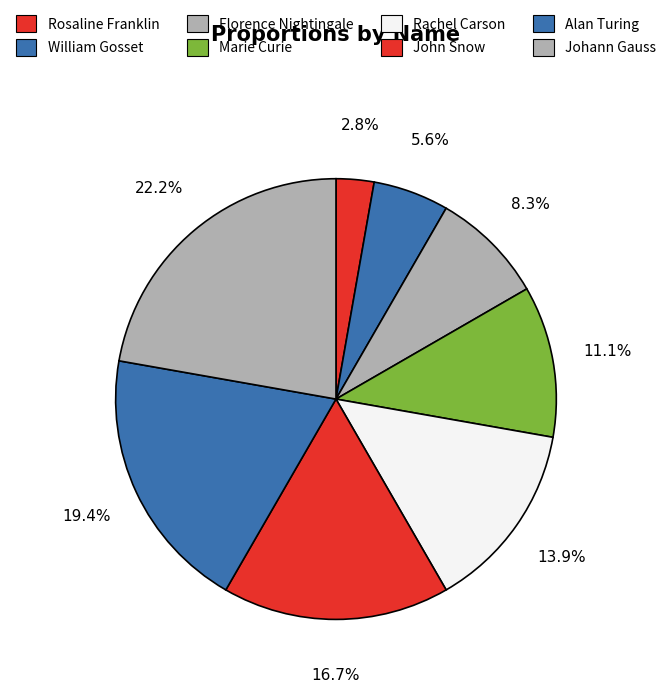

What is the largest slice in the pie chart?

Johann Gauss